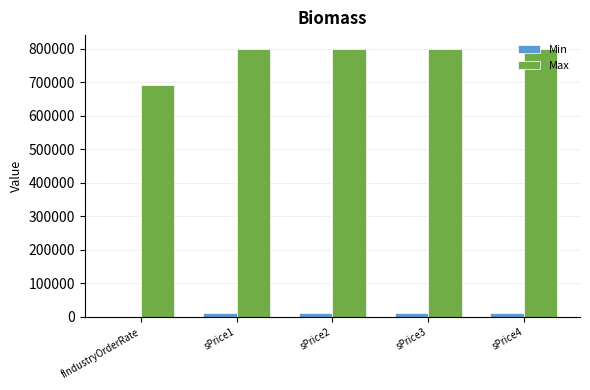

What are all the series names shown in the legend?

Min, Max